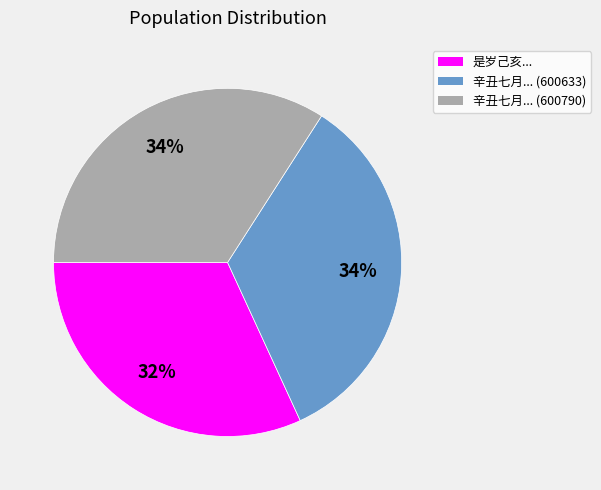

Does 辛丑七月... (600633) represent more than half of the total?

No